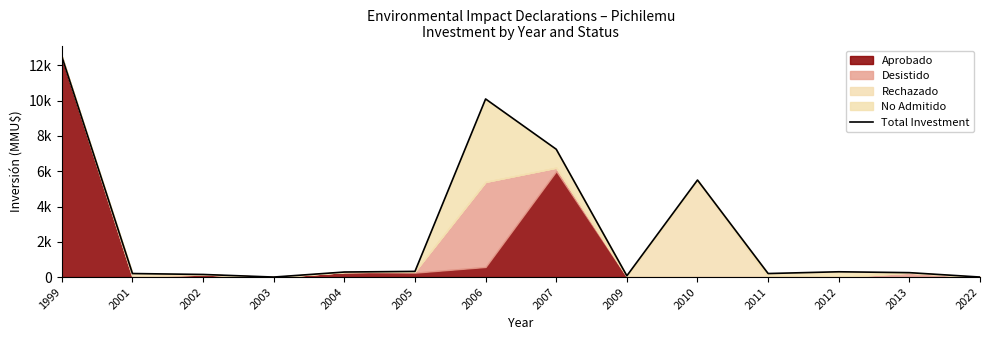

What value does the data have at 2006, to the nearest 10?

10100